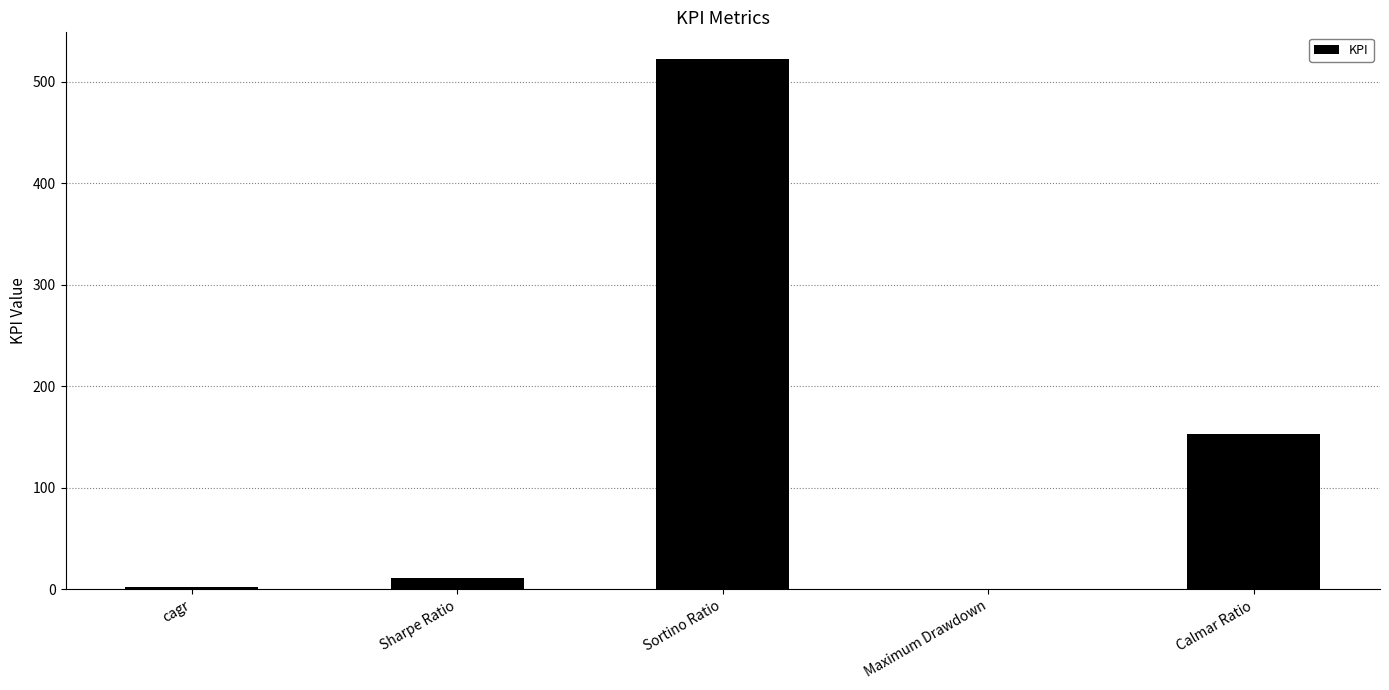

How many data points are above 11?

3